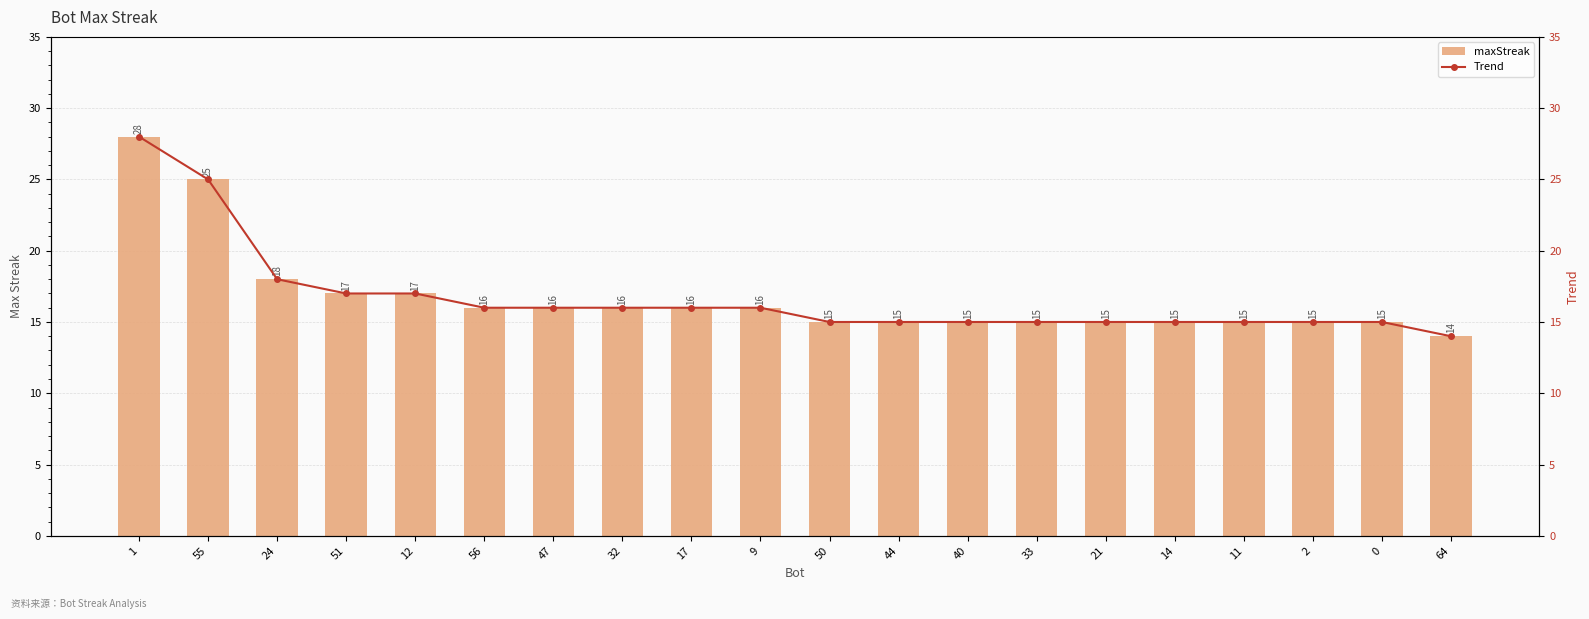

How many groups of bars are there?

20